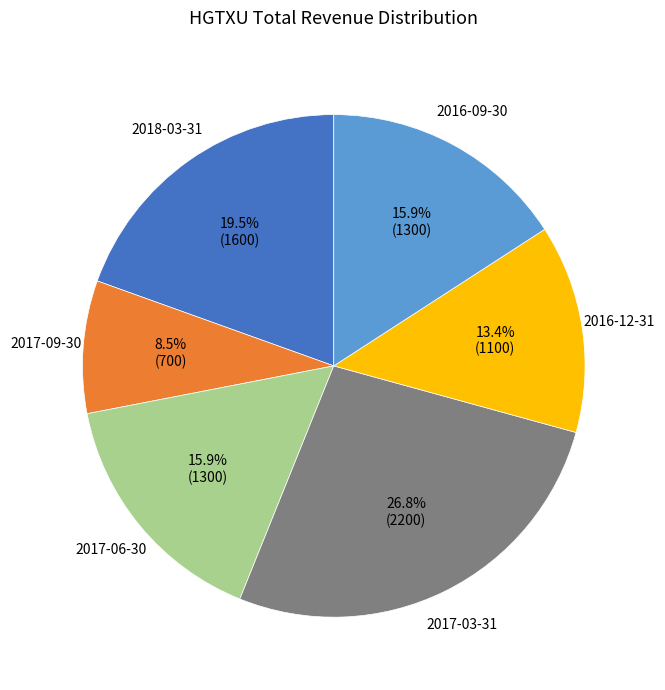

Is there a majority slice in this chart?

No